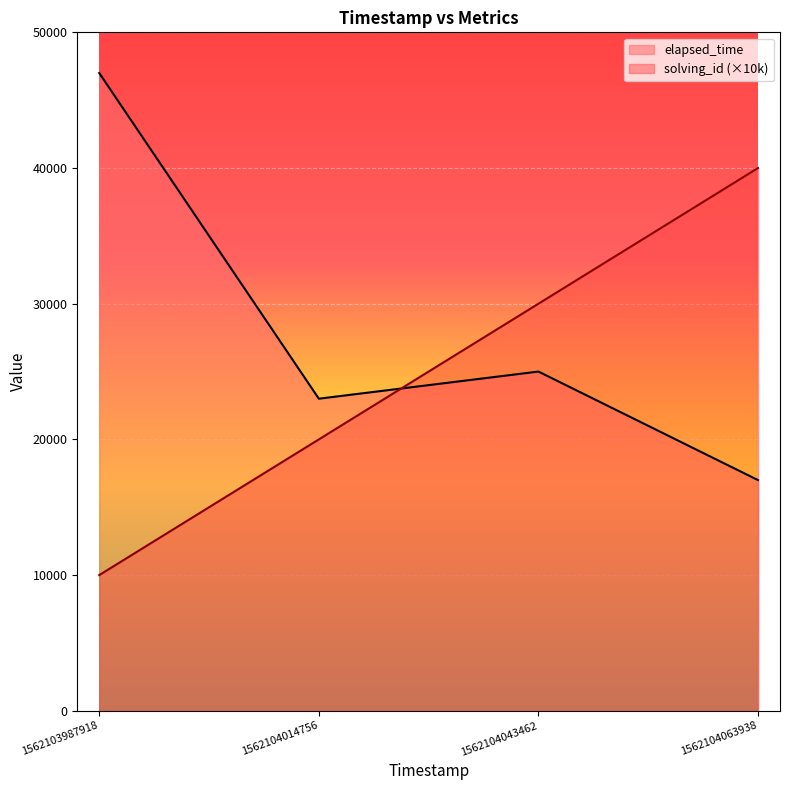

What are all the series names shown in the legend?

elapsed_time, solving_id (×10k)